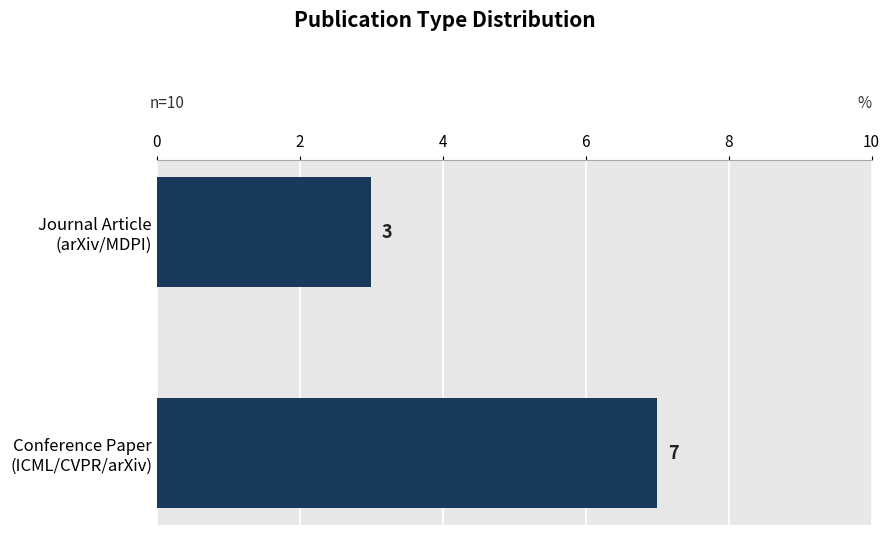

Reading top to bottom, list all the values displayed in this chart.

3	7